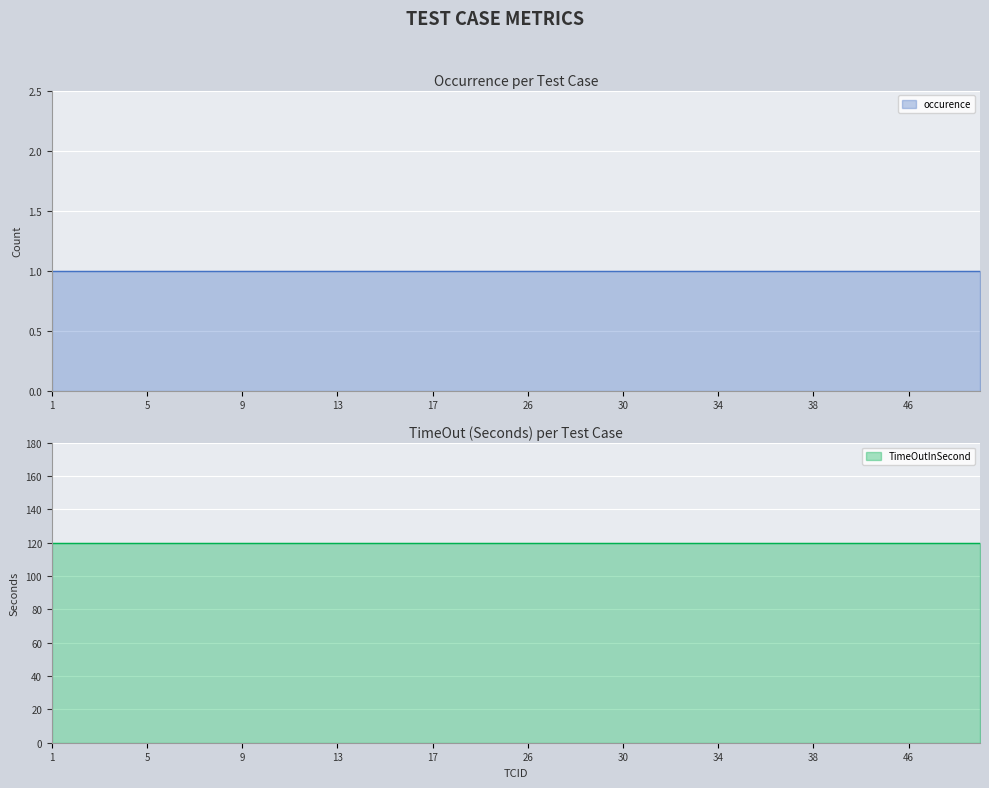

What is the spread (max minus min) of values at 26?

119